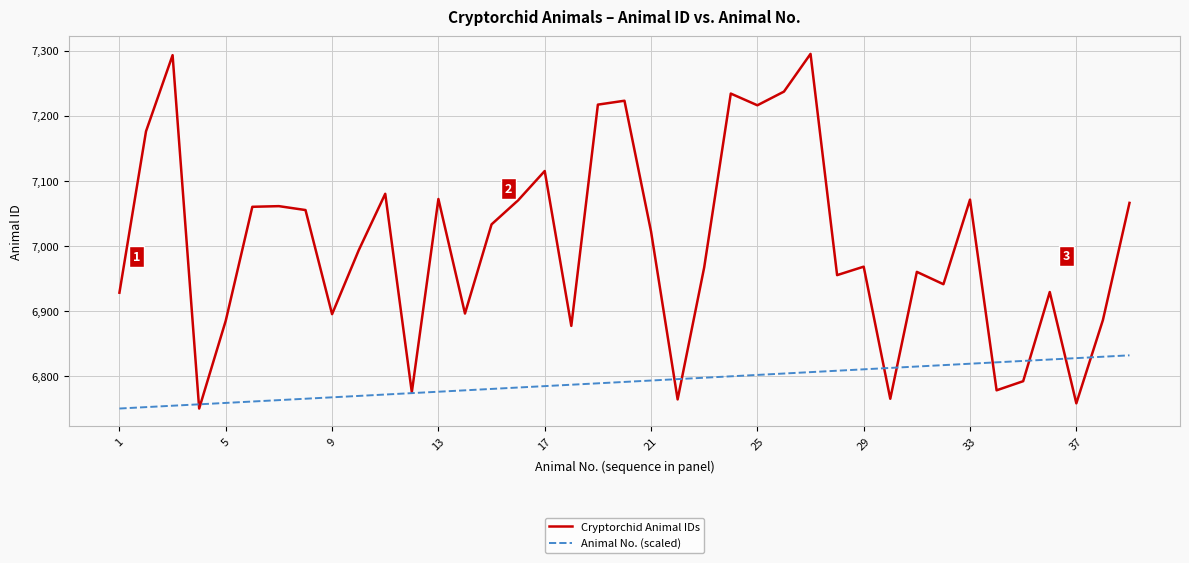

Which series has the largest total across all categories?

Cryptorchid Animal IDs